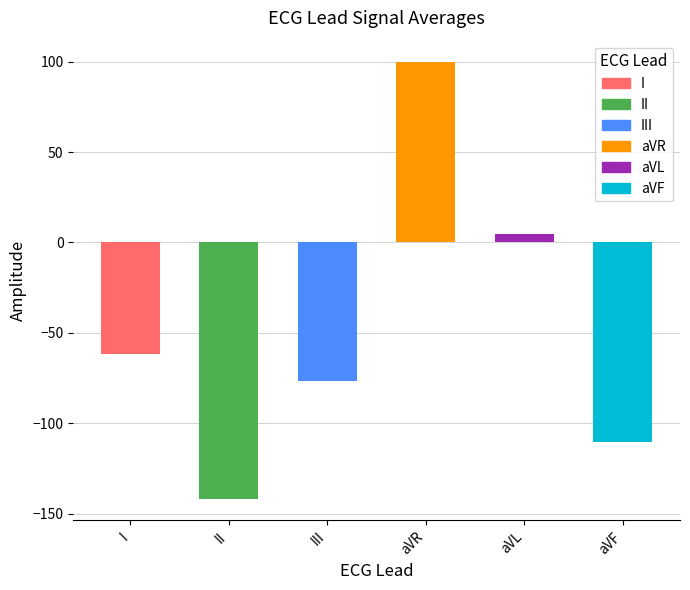

What is the sum of all values?

-285.9